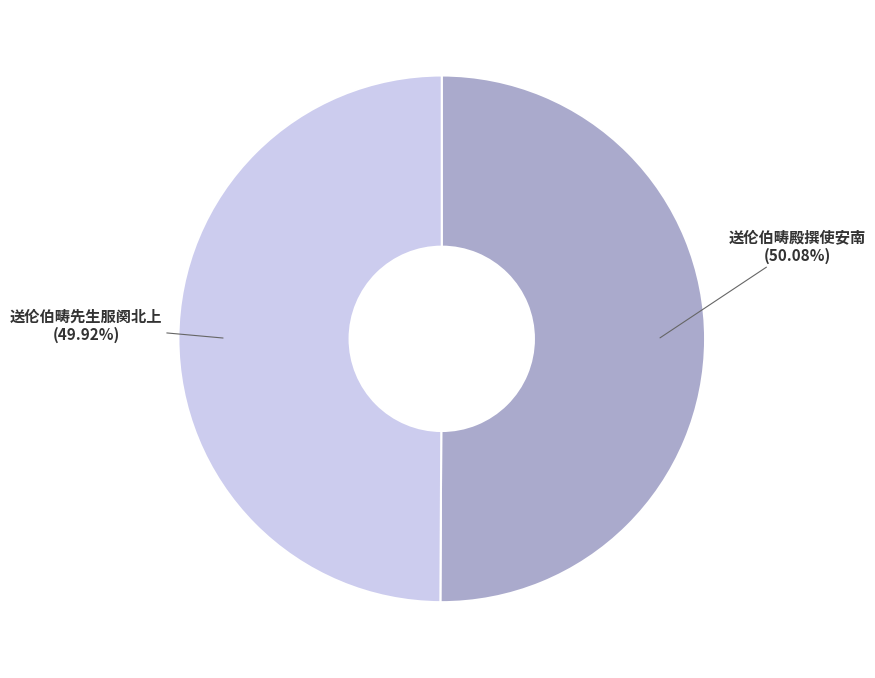

How many segments does this pie chart have?

2